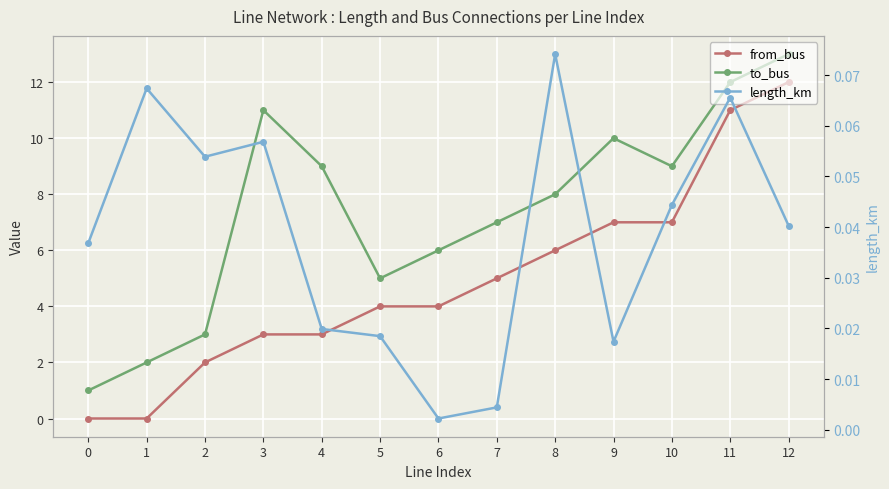

In length_km, how many points are lower than both neighbors (excluding endpoints)?

3